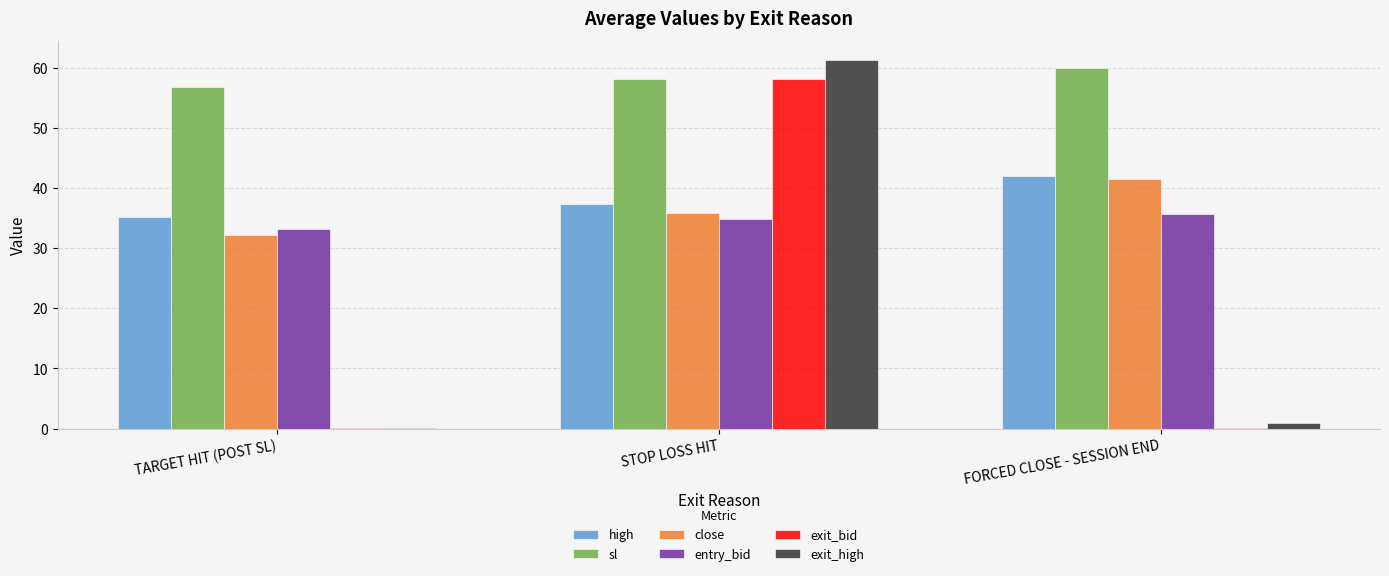

What is the sum of all close values?

109.7